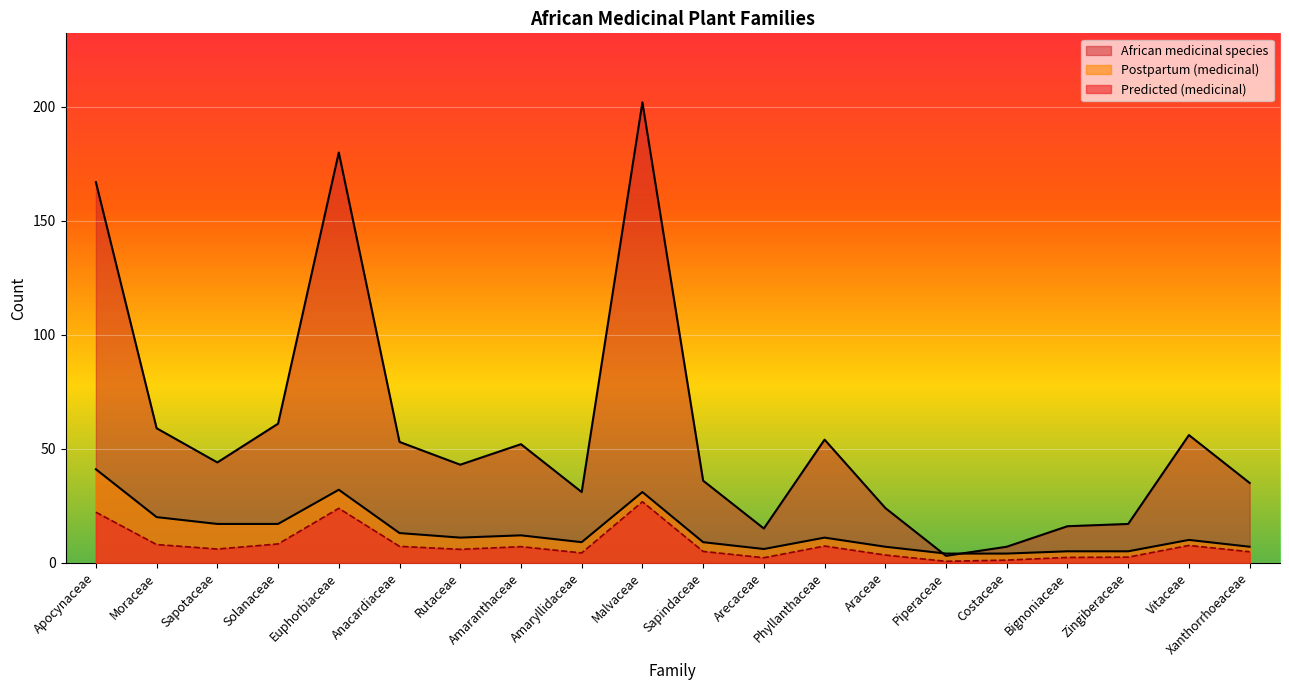

Reading right to left, list all the values displayed in this chart.

African medicinal species: 35.0	56.0	17.0	16.0	7.0	3.0	24.0	54.0	15.0	36.0	202.0	31.0	52.0	43.0	53.0	180.0	61.0	44.0	59.0	167.0
Postpartum (medicinal): 7.0	10.0	5.0	5.0	4.0	4.0	7.0	11.0	6.0	9.0	31.0	9.0	12.0	11.0	13.0	32.0	17.0	17.0	20.0	41.0
Predicted (medicinal): 4.8	7.6	2.4	2.3	1.1	0.6	3.4	7.3	2.2	4.9	26.8	4.3	7.0	5.9	7.2	23.9	8.2	6.0	8.0	22.2